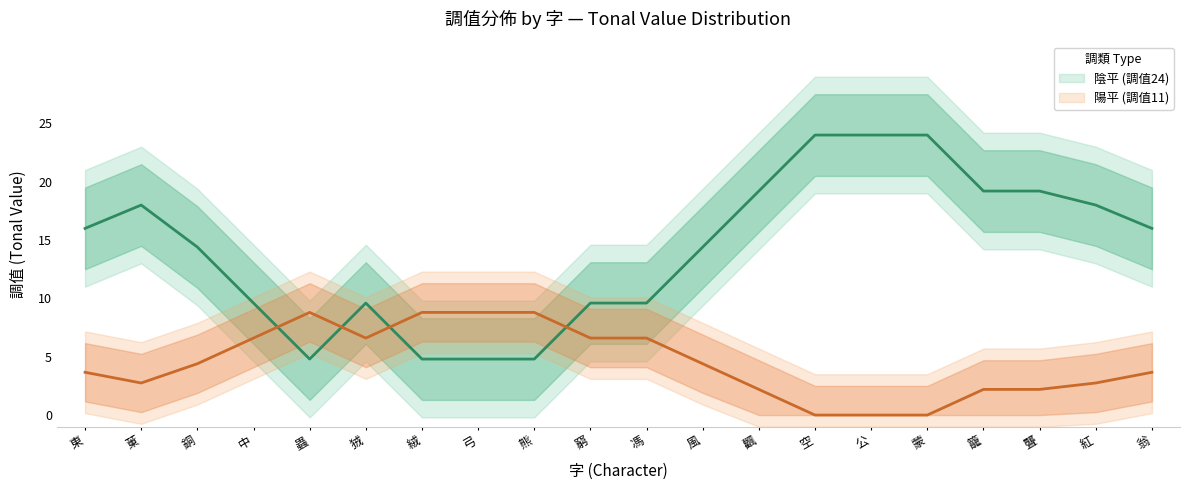

How many lines are shown in the chart?

2